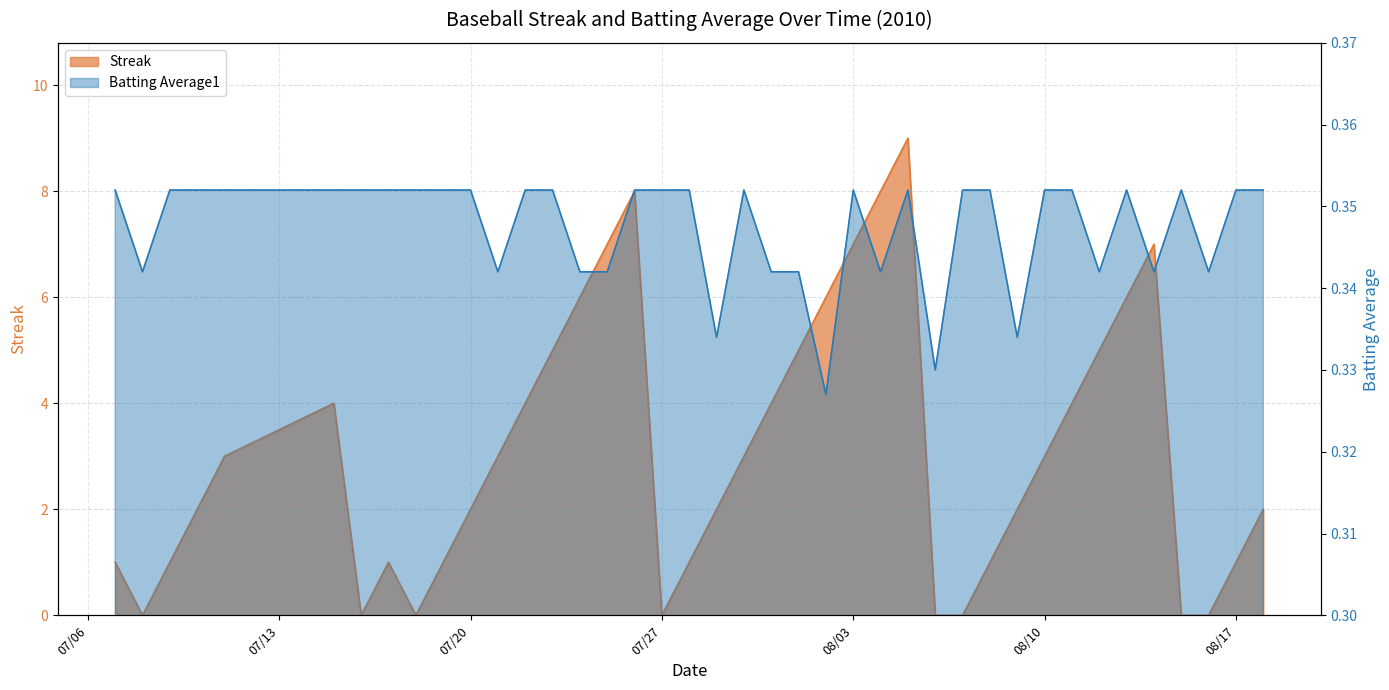

Count the Batting Average1 values in the range 0 to 1.

40